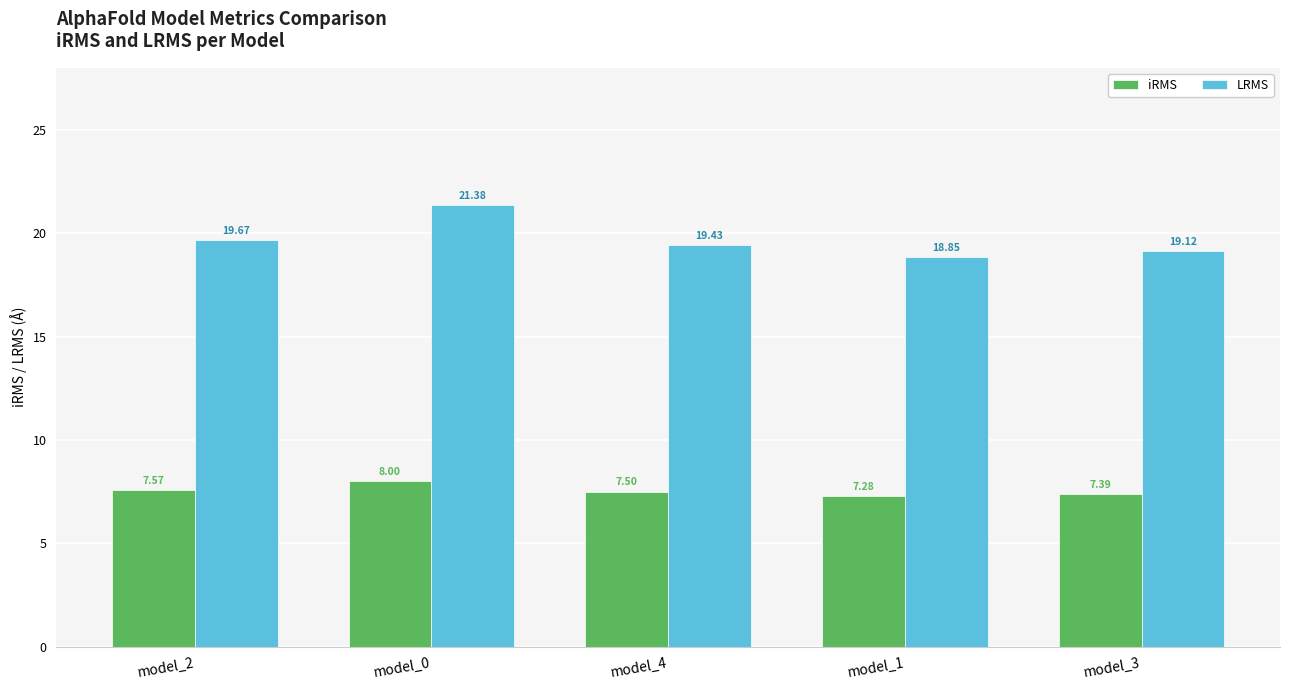

What position from the right is model_1?

2